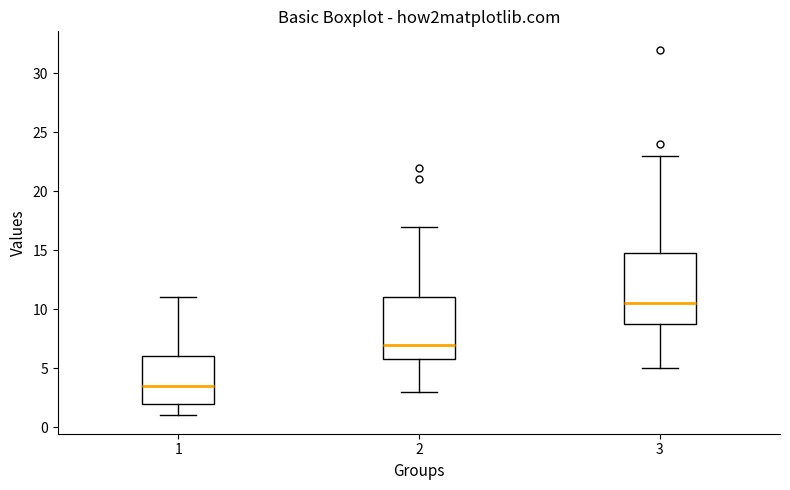

Comparing the boxes themselves (not the whiskers), which one is the tallest?

3